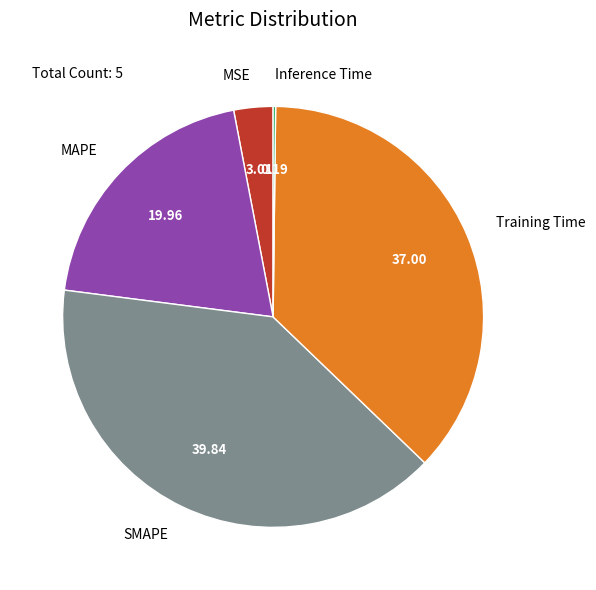

Does MSE represent more than half of the total?

No